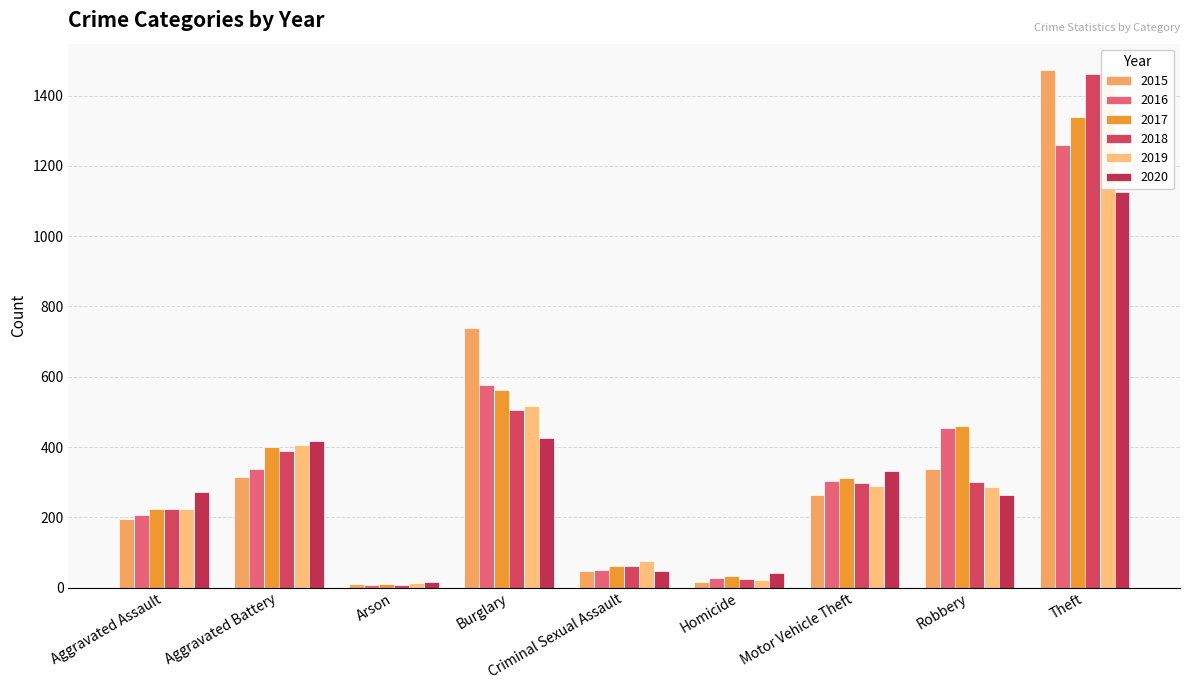

The 2015 series shows 21 at Homicide. True or false?

False